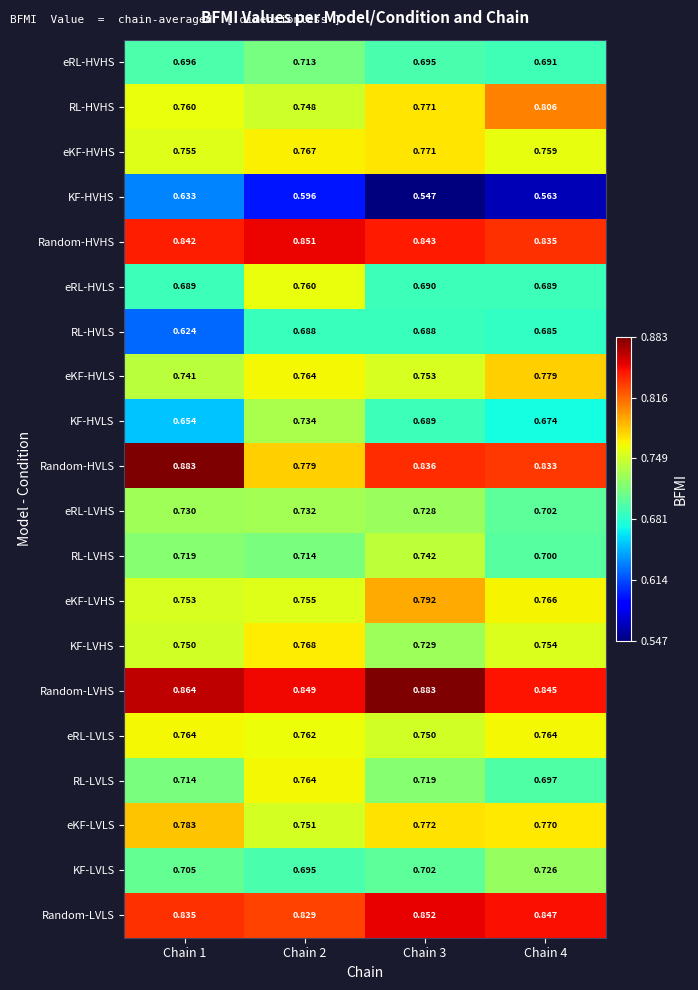

At how many categories does at least one series exceed 0?

4